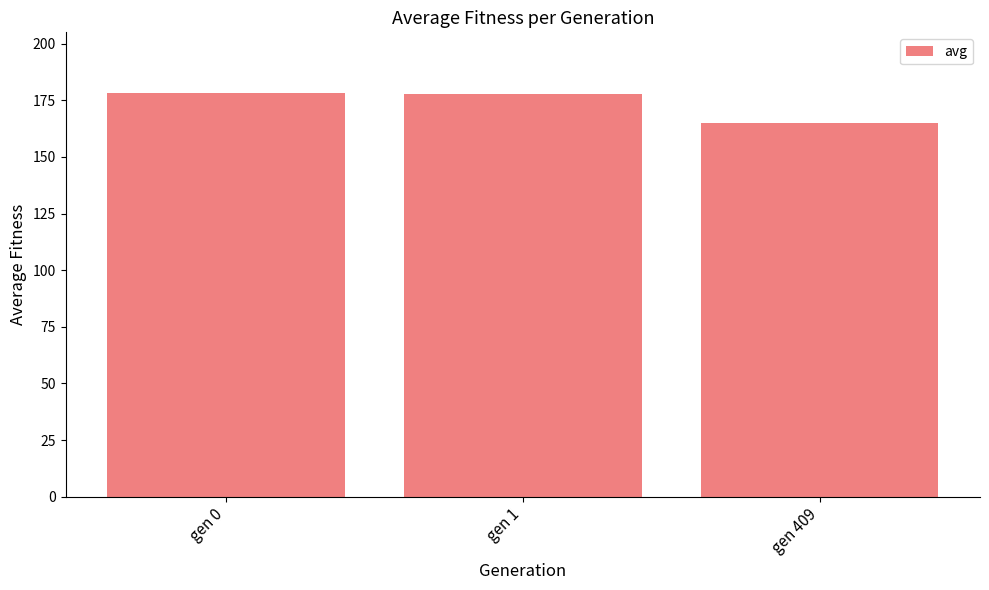

What is the value of the 2nd bar from the left?

177.7